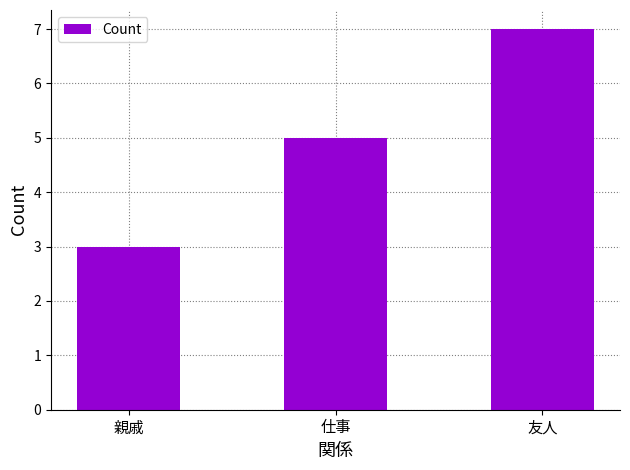

Which category has the highest value across all series?

友人